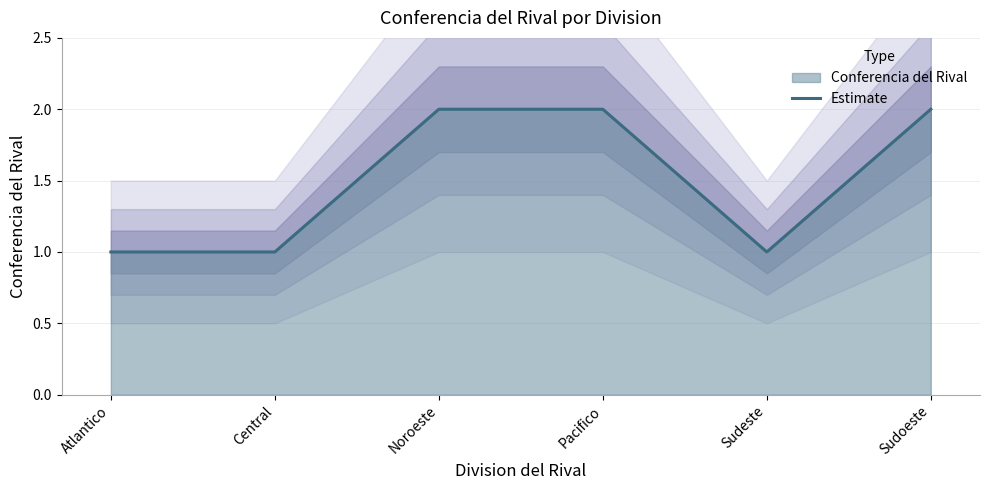

Is it true that the value at Central is 1?

True